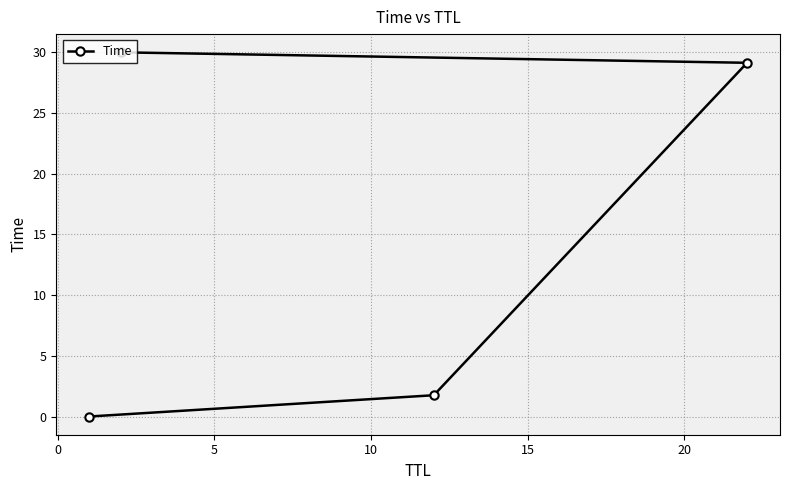

What is the value of the 3rd point from the left?

1.8